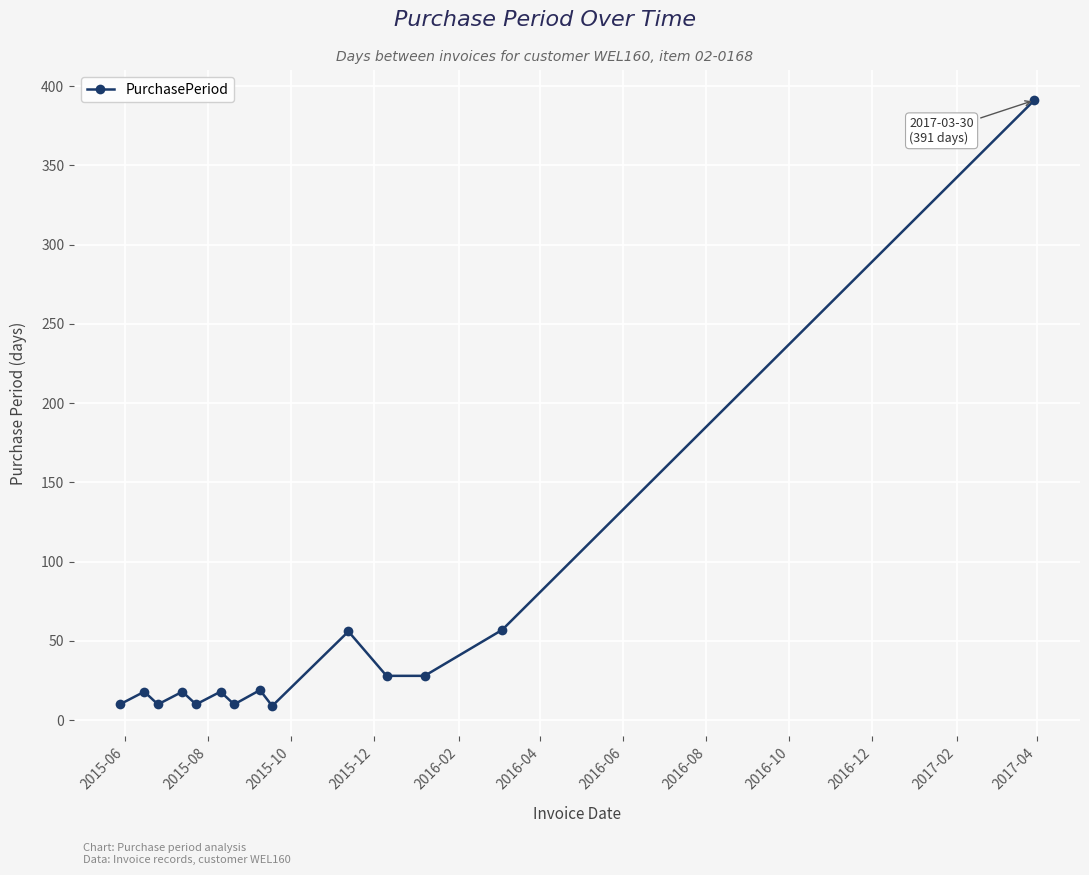

What is the greatest value displayed?

391